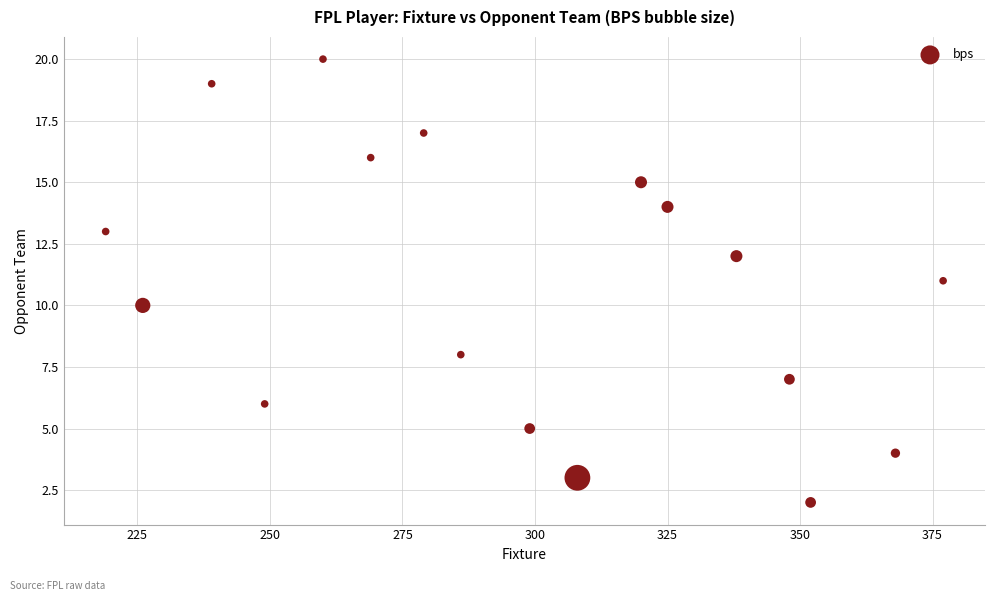

What is the range of Y values (max minus min)?

18